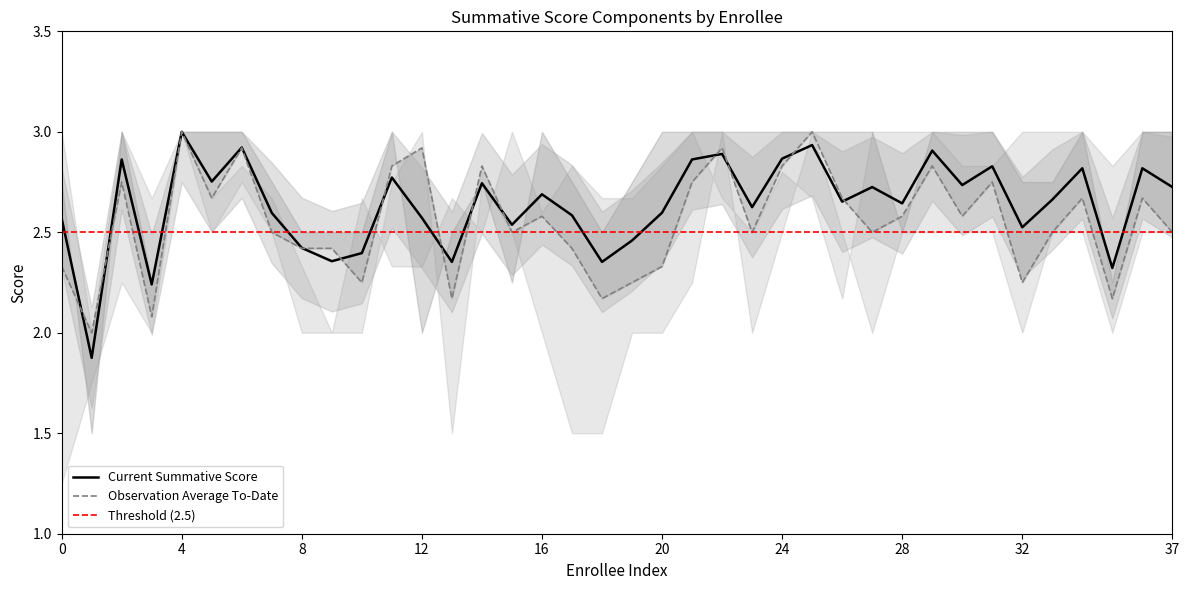

Between 35 and 28, which is larger?

28